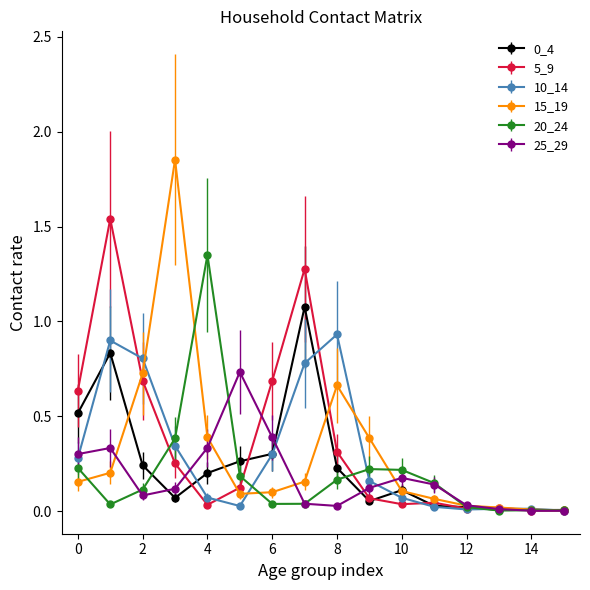

Which series has the widest spread of values?

15_19